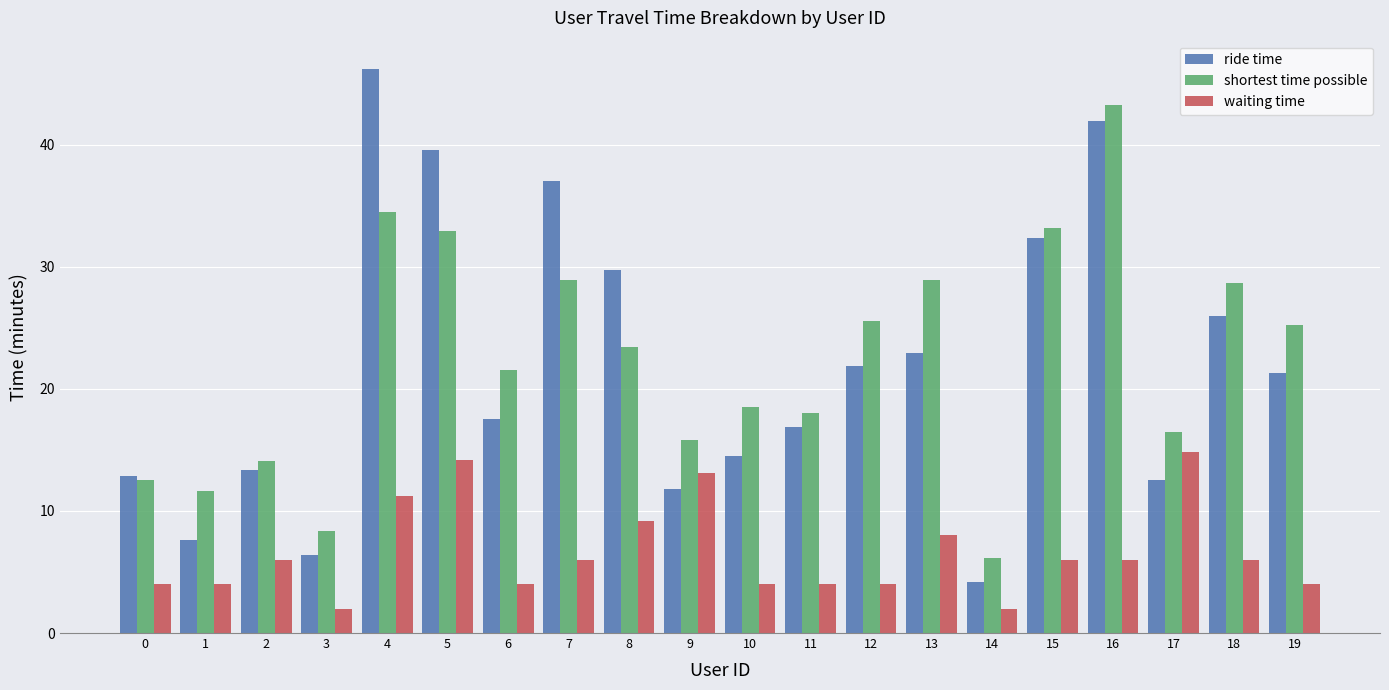

Reading left to right, what are all the values shown in this chart?

ride time: 12.8	7.6	13.3	6.4	46.2	39.6	17.6	37.0	29.8	11.8	14.5	16.9	21.9	22.9	4.2	32.4	42.0	12.6	26.0	21.3
shortest time possible: 12.6	11.6	14.1	8.4	34.5	33.0	21.6	28.9	23.5	15.8	18.6	18.1	25.6	28.9	6.2	33.2	43.3	16.5	28.7	25.3
waiting time: 4.0	4.0	6.0	2.0	11.2	14.2	4.0	6.0	9.2	13.1	4.0	4.0	4.0	8.0	2.0	6.0	6.0	14.8	6.0	4.0